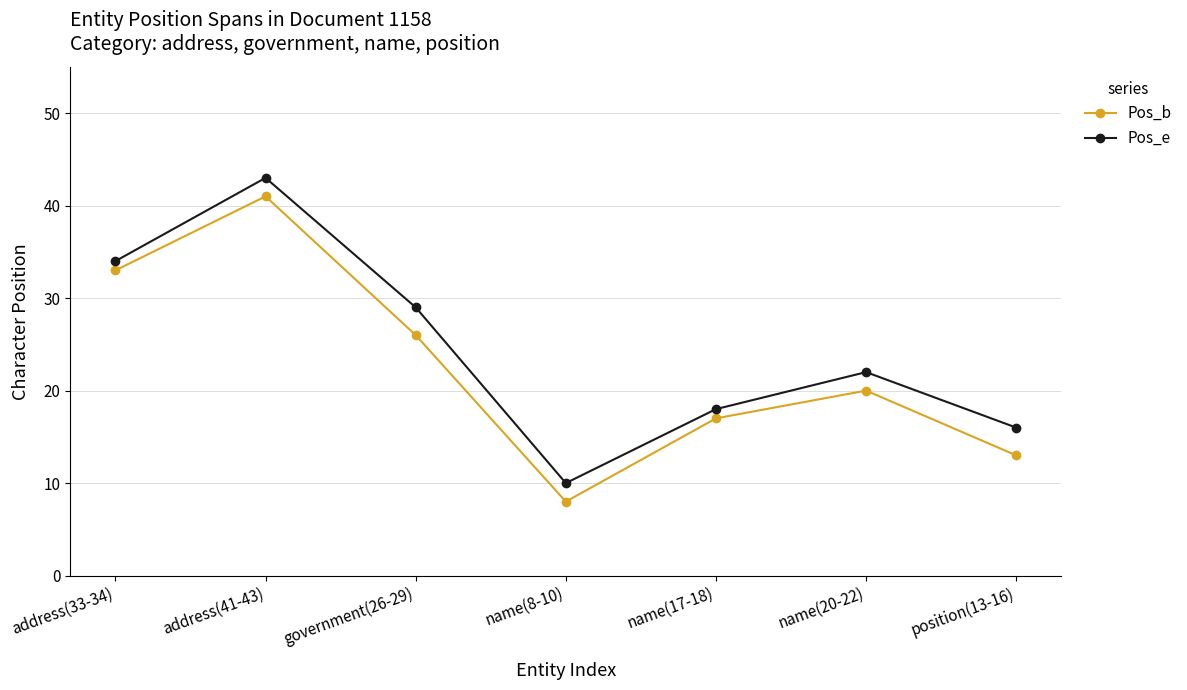

At which label does Pos_e reach its minimum?

name(8-10)